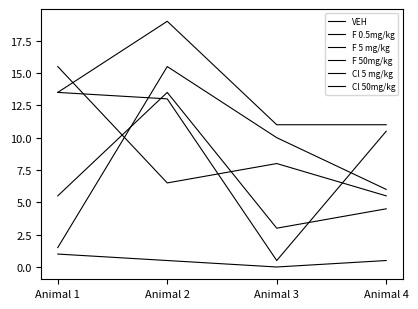

What is the difference between the maximum and minimum values in the F 50mg/kg series?

10.0